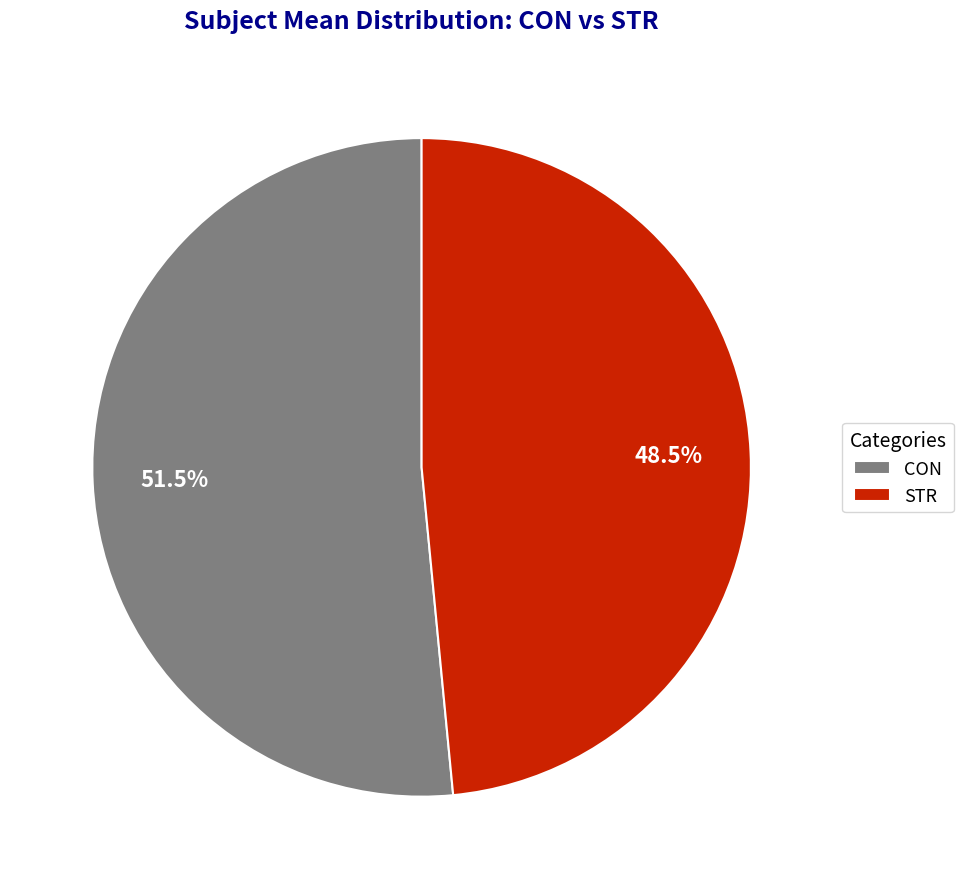

Count the number of slices in the pie.

2